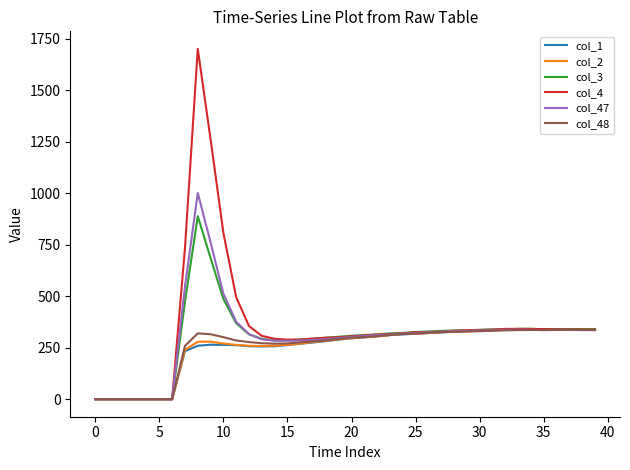

What is the difference between the maximum and minimum values in the col_4 series?

1701.4